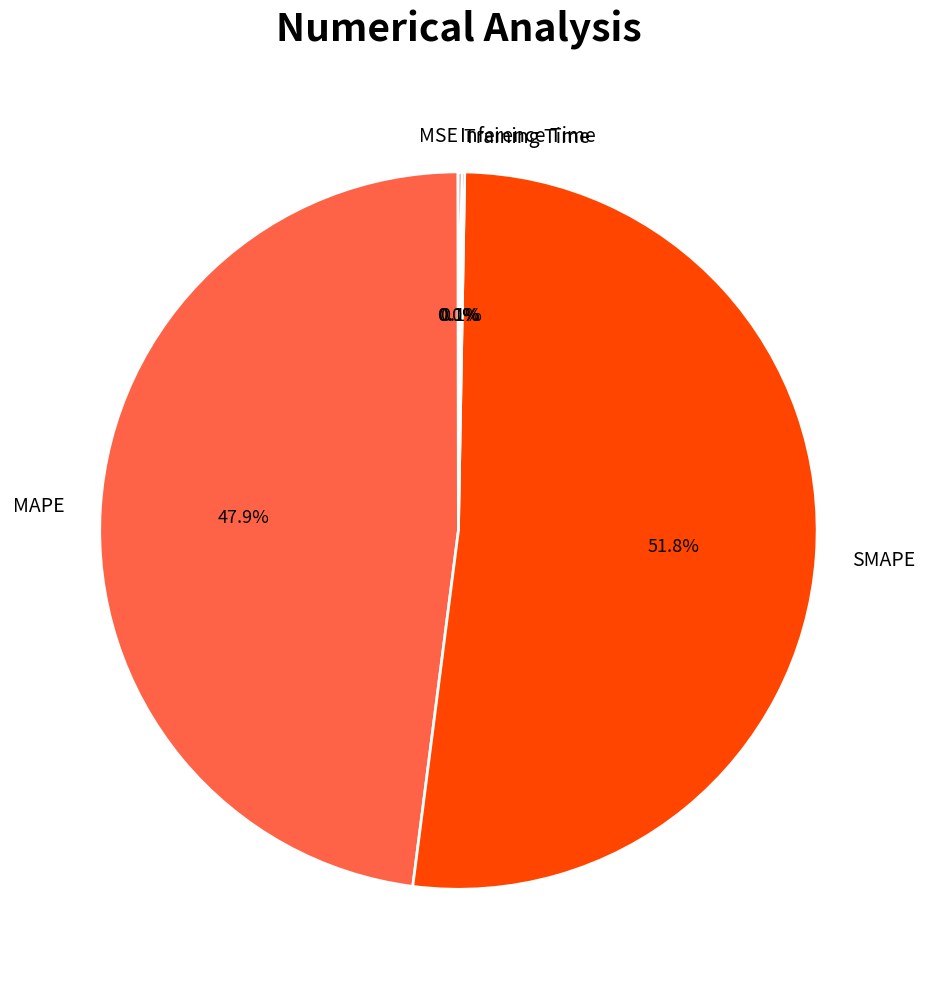

Which category has the biggest portion of the pie?

SMAPE